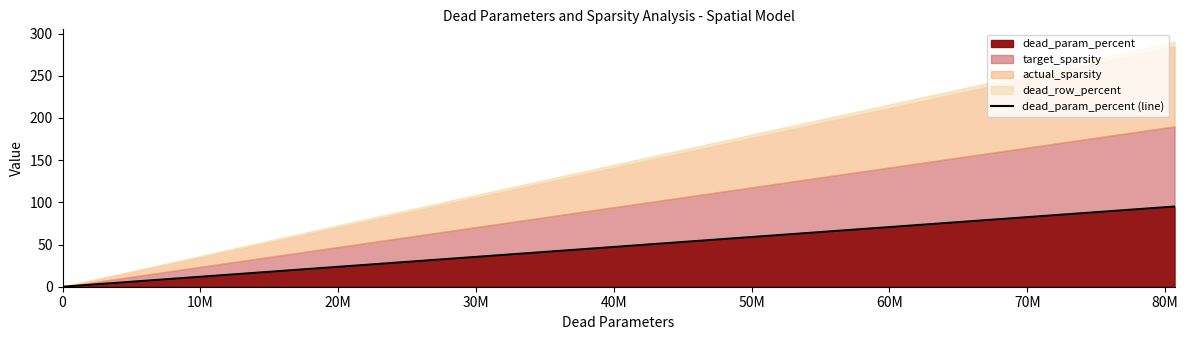

What is the maximum value for dead_param_percent?

95.0